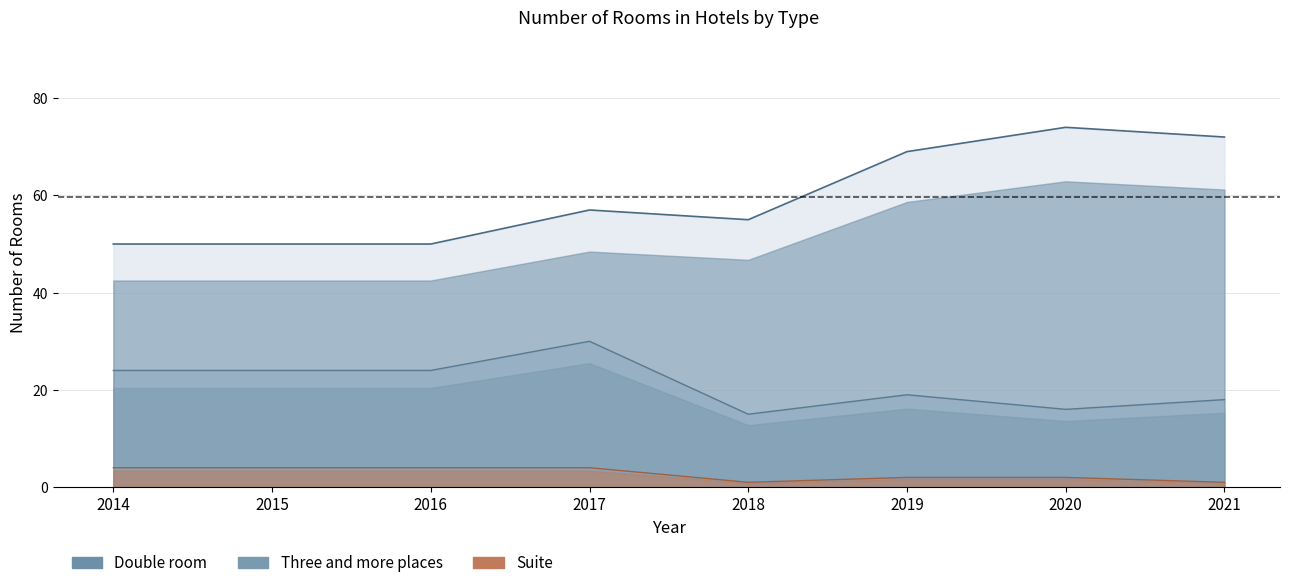

Is it true that Three and more places equals 39 at 2014?

False